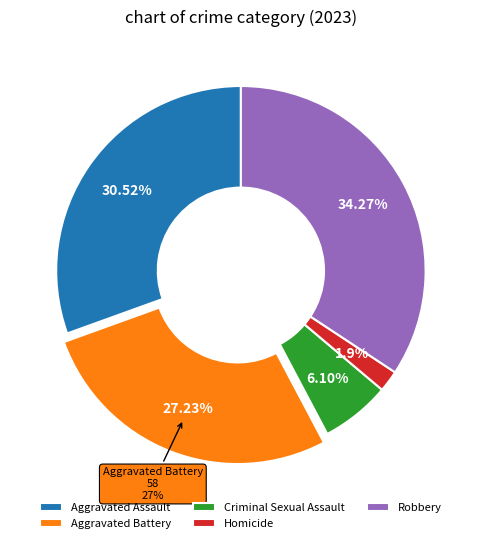

How many slices are in this pie chart?

5